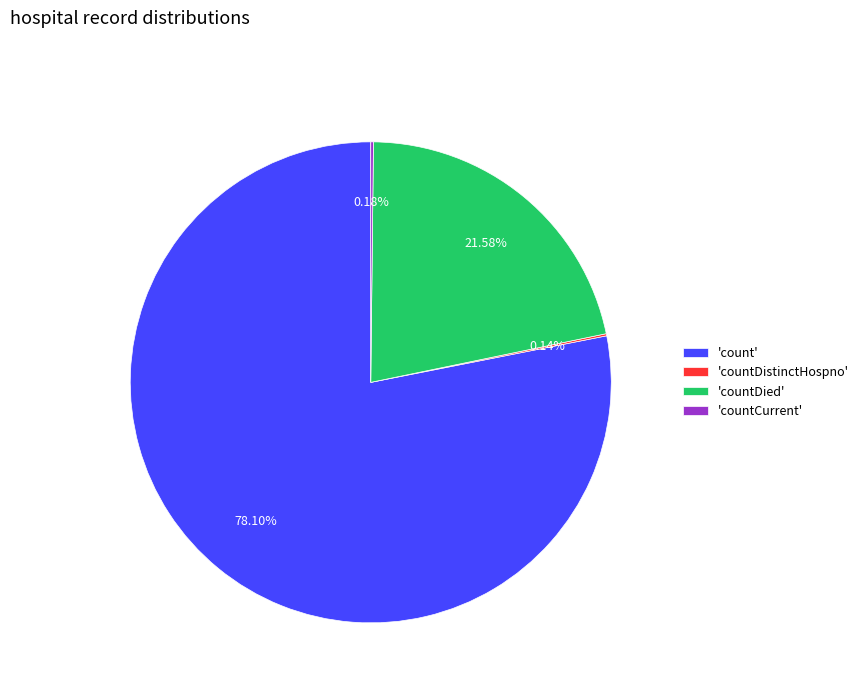

Is the sum of 'count' and 'countDied' greater than half?

Yes